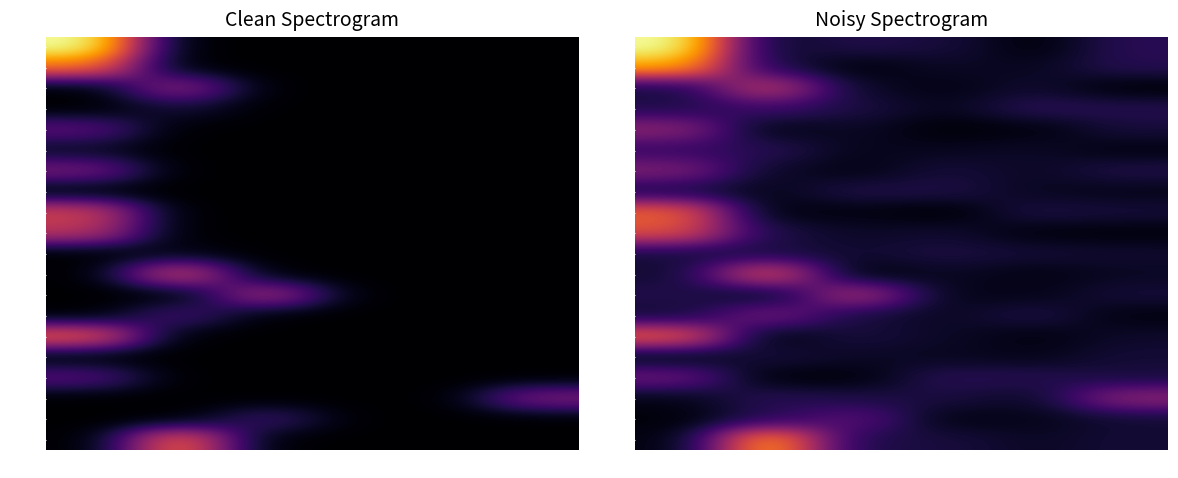

List the series in order of their peak value, lowest first.

343880, 343875, 343872, 343870, 343868, 343883, 343881, 343878, 343871, 343869, 343882, 343877, 343867, 343874, 343876, 343879, 343873, 343866, 343884, 343865